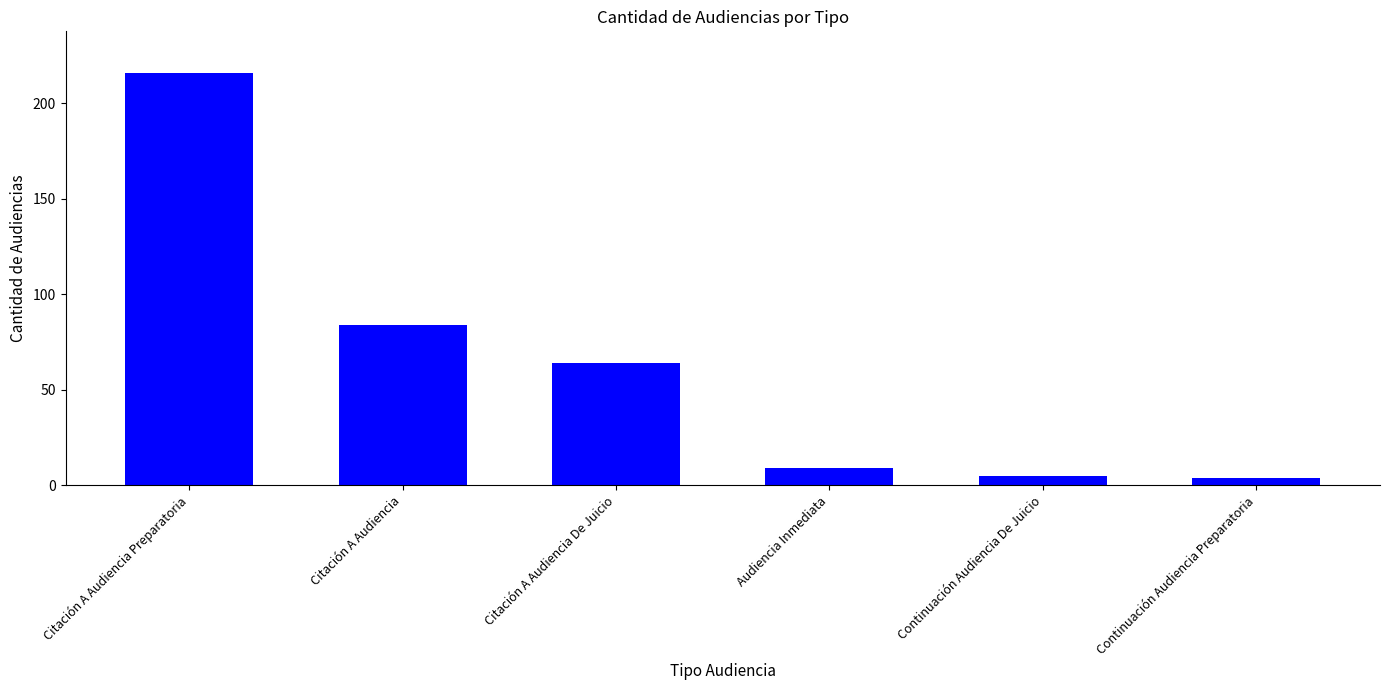

How many distinct data groups are displayed?

1